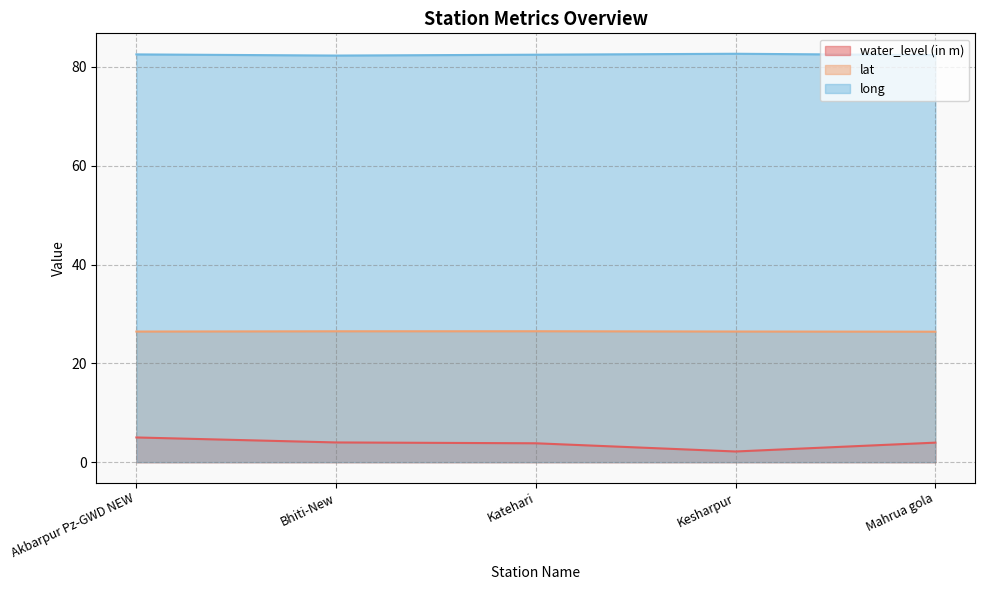

At which category is the sum across all series the highest?

Akbarpur Pz-GWD NEW